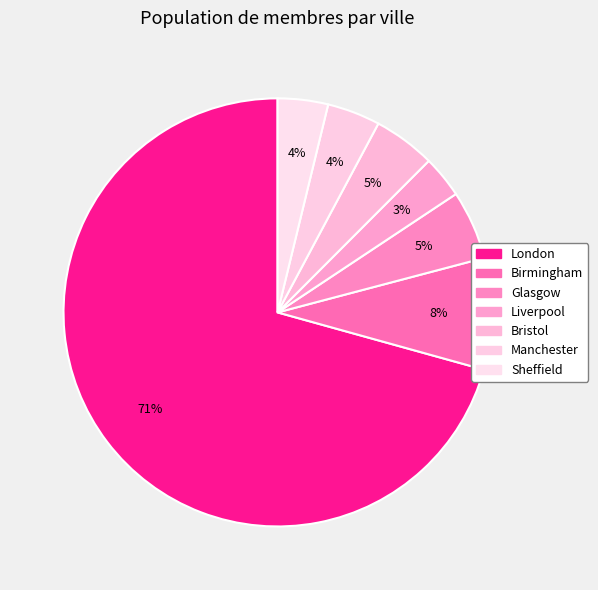

Count the number of slices in the pie.

7